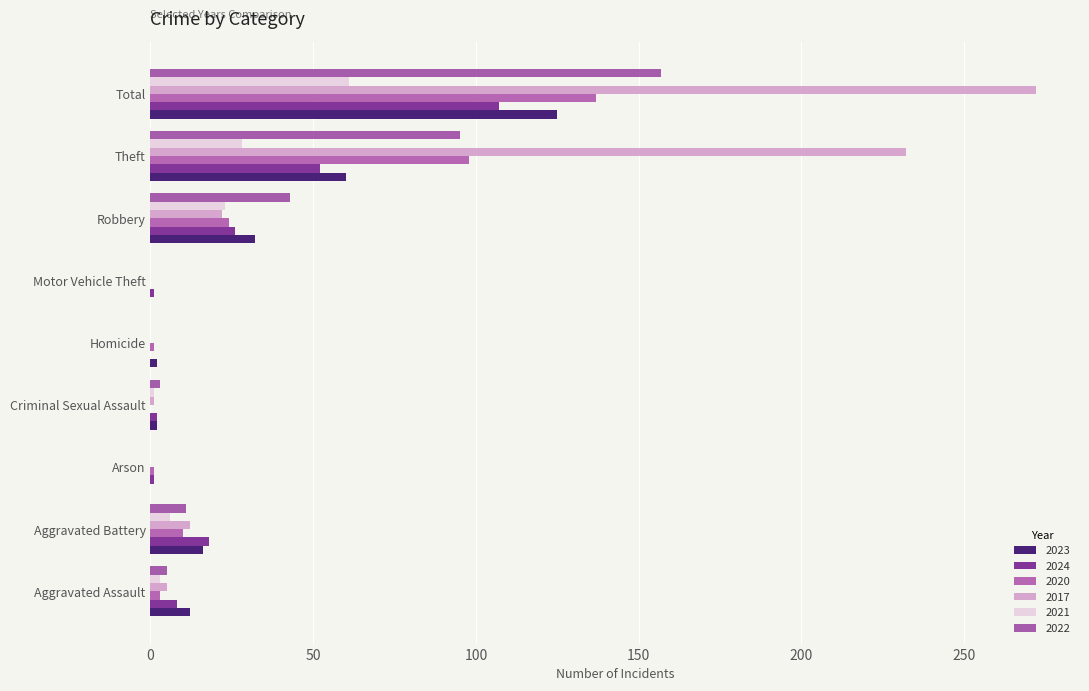

What position from the left is Homicide?

5